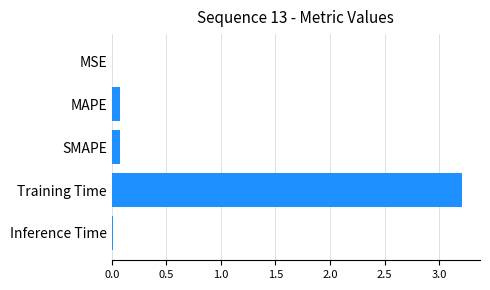

The chart shows a value of 0.0 at Inference Time. True or false?

True